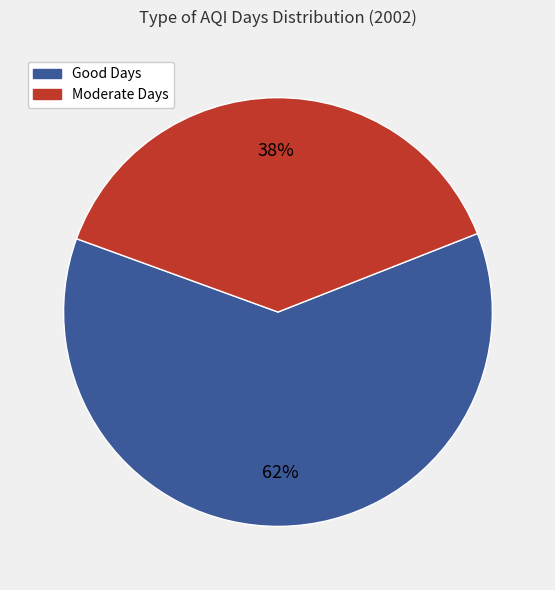

Which has a higher value, Moderate Days or Good Days?

Good Days